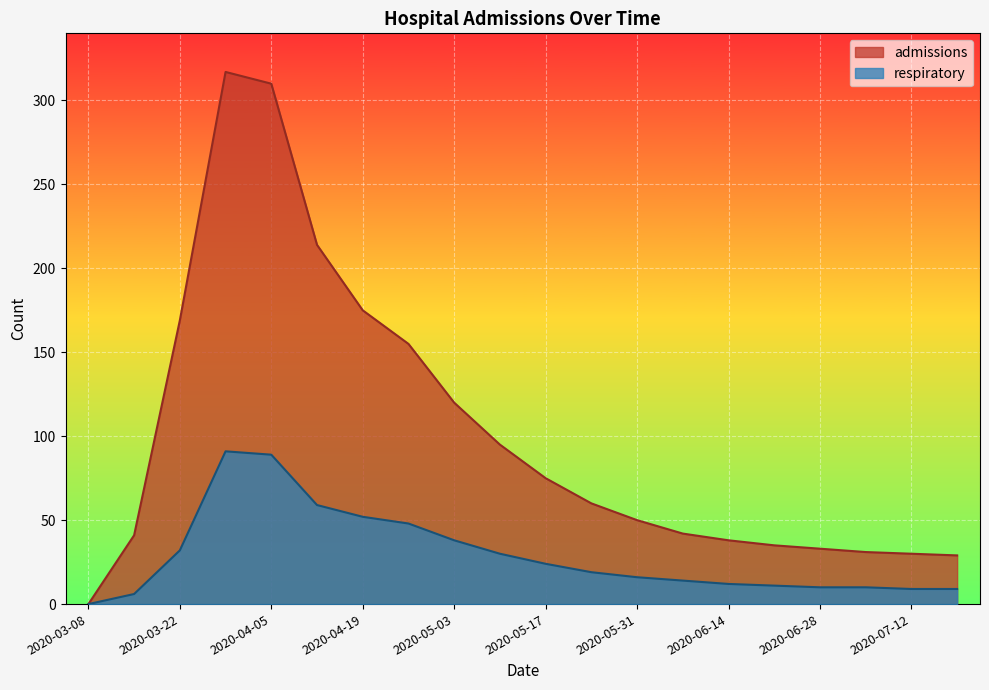

Is the value of admissions at 2020-03-29 greater than the value of respiratory at 2020-06-21?

Yes